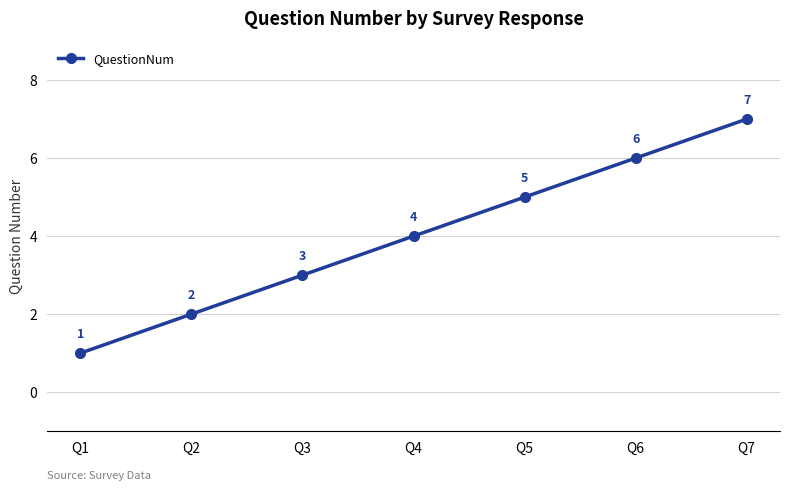

What is the minimum value shown in the chart?

1